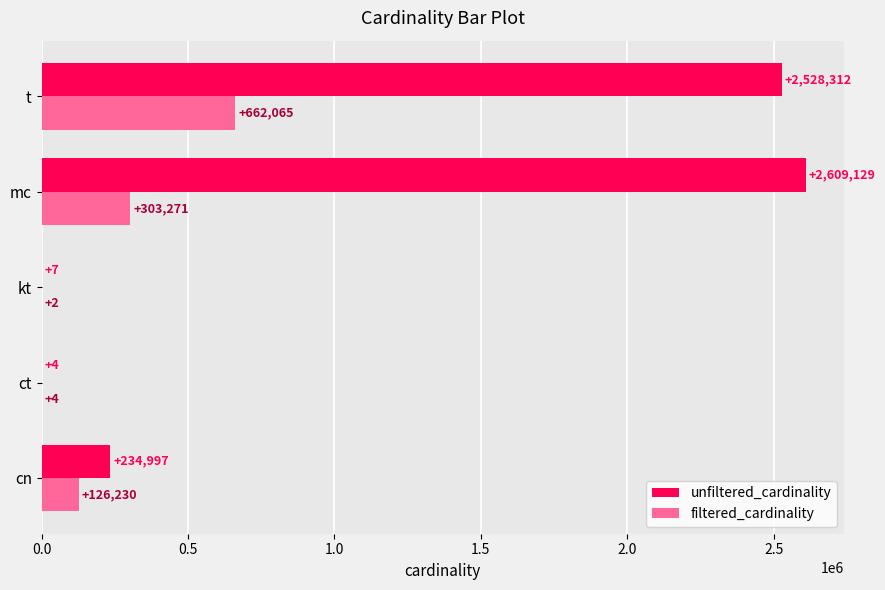

Which series changed the most between cn and t?

unfiltered_cardinality